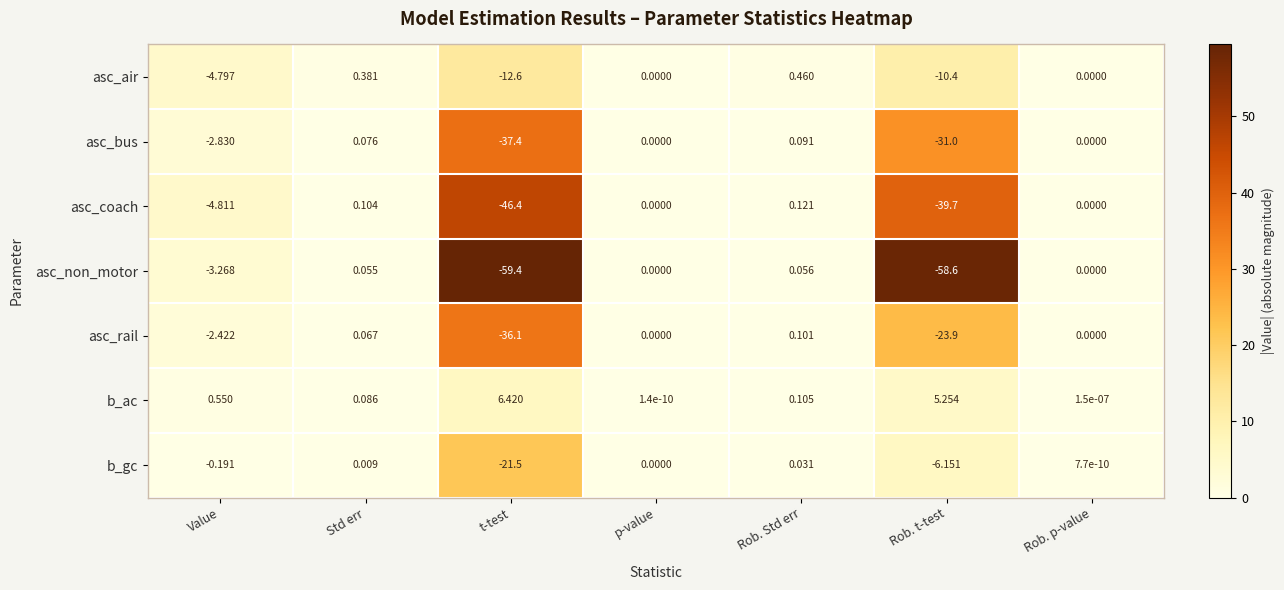

Rank the series at Std err from lowest to highest value.

b_gc, asc_non_motor, asc_rail, asc_bus, b_ac, asc_coach, asc_air